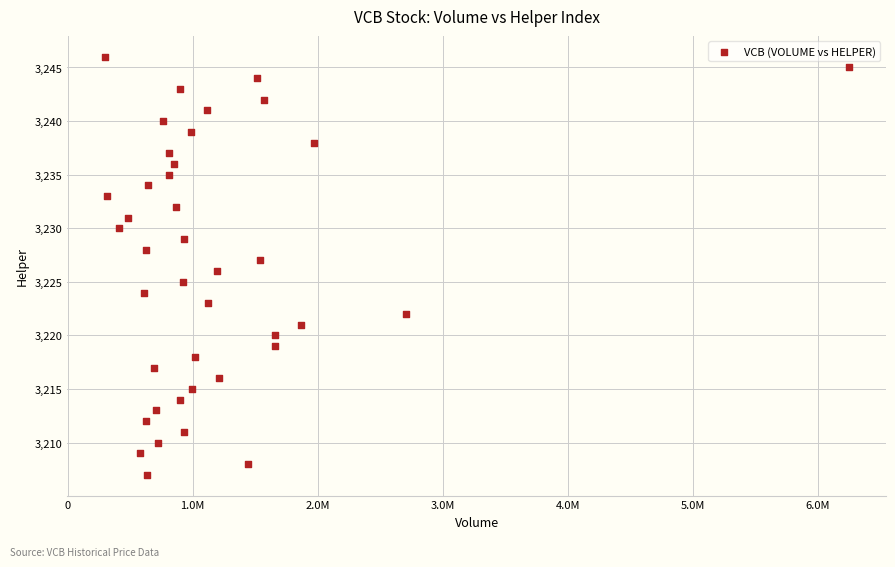

What is the range of X values (max minus min)?

5954320